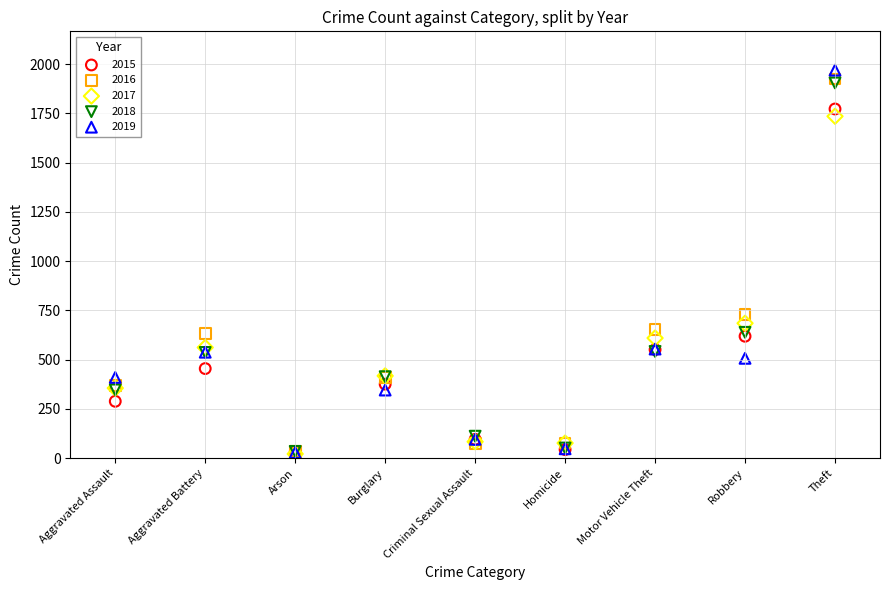

Which series has the widest spread of Y values?

2019